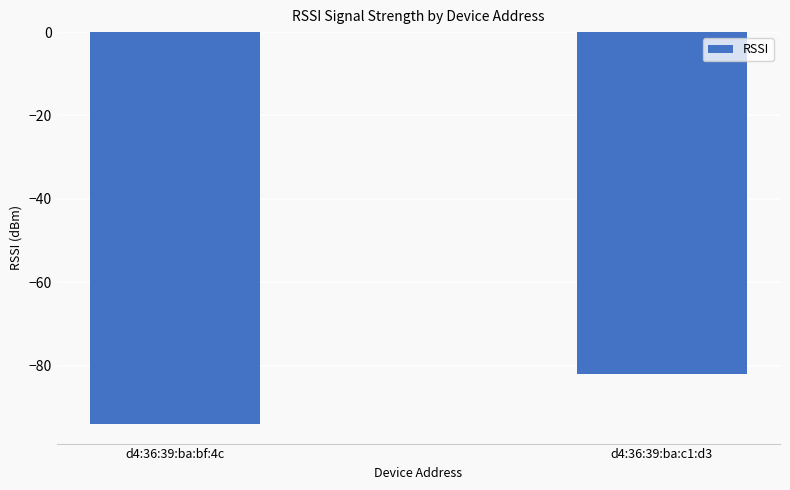

What is the greatest value displayed?

-82